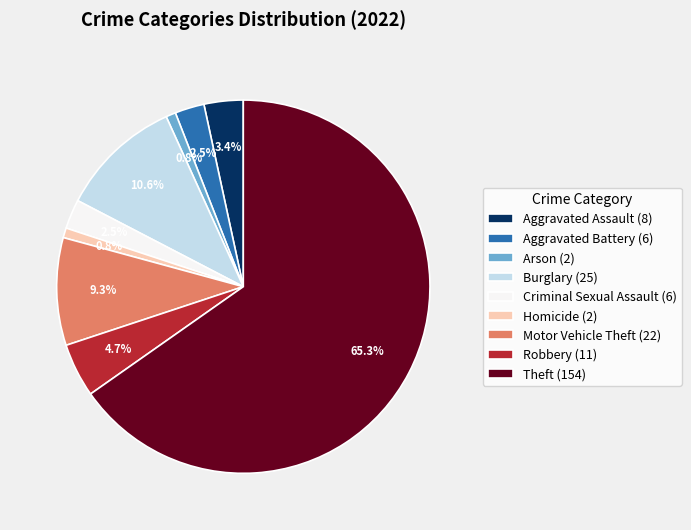

Do Aggravated Battery (6) and Robbery (11) together represent more than half of the pie?

No